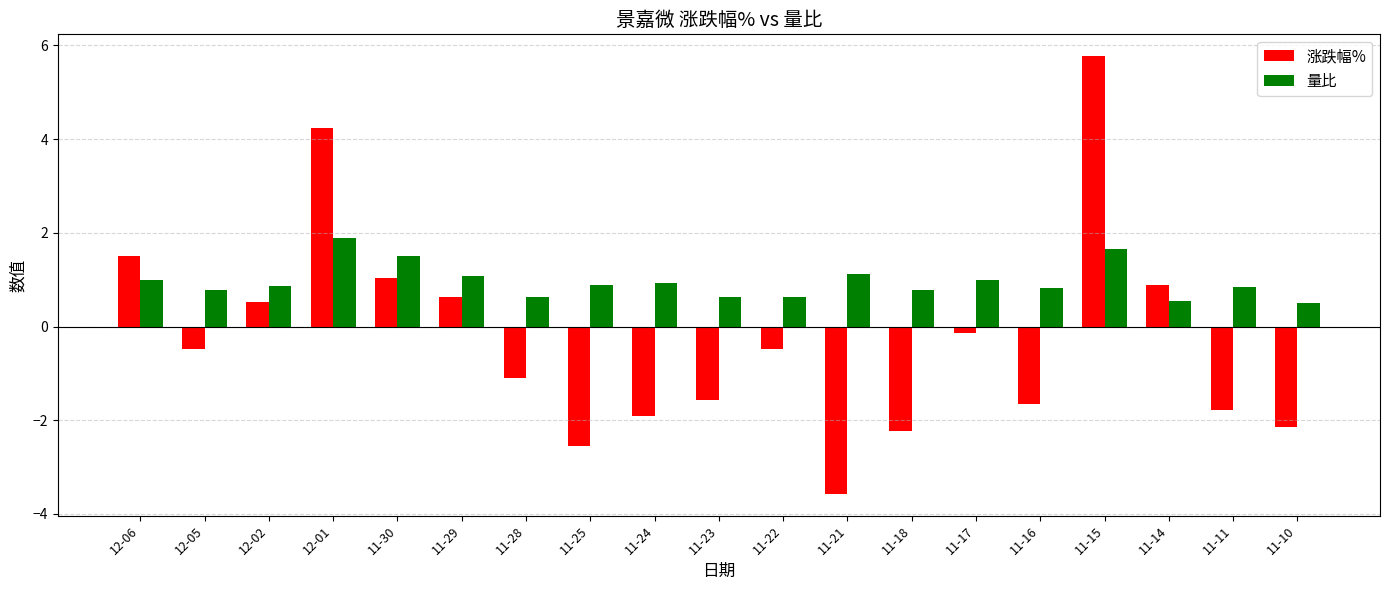

How many series are shown in this chart?

2